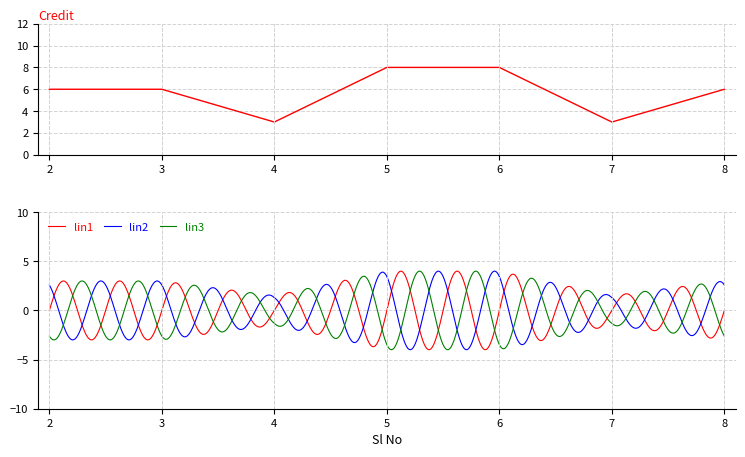

At which label is the value closest to 5?

2